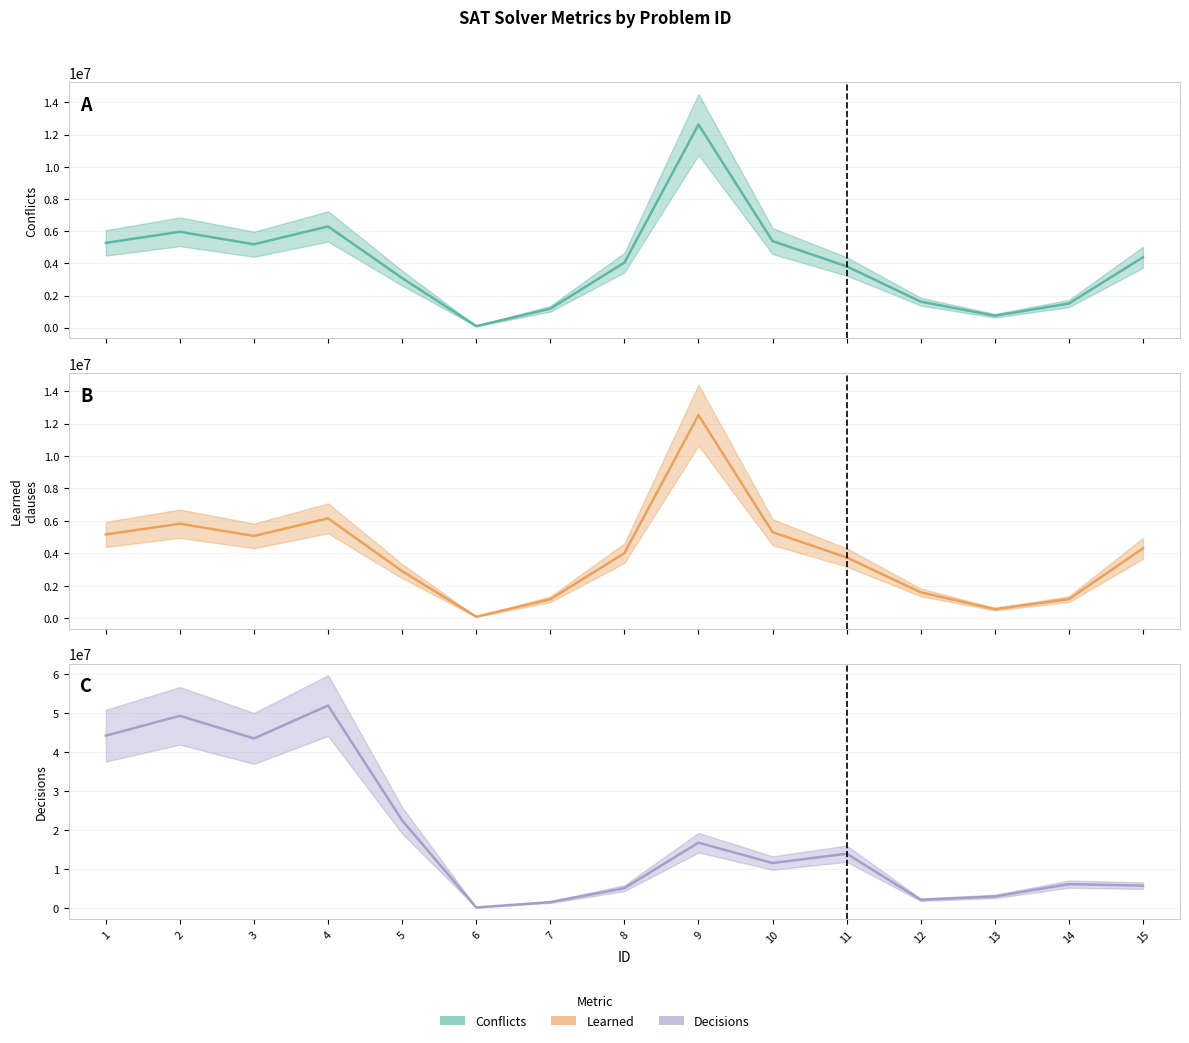

At which label does learned (central) reach its minimum?

6